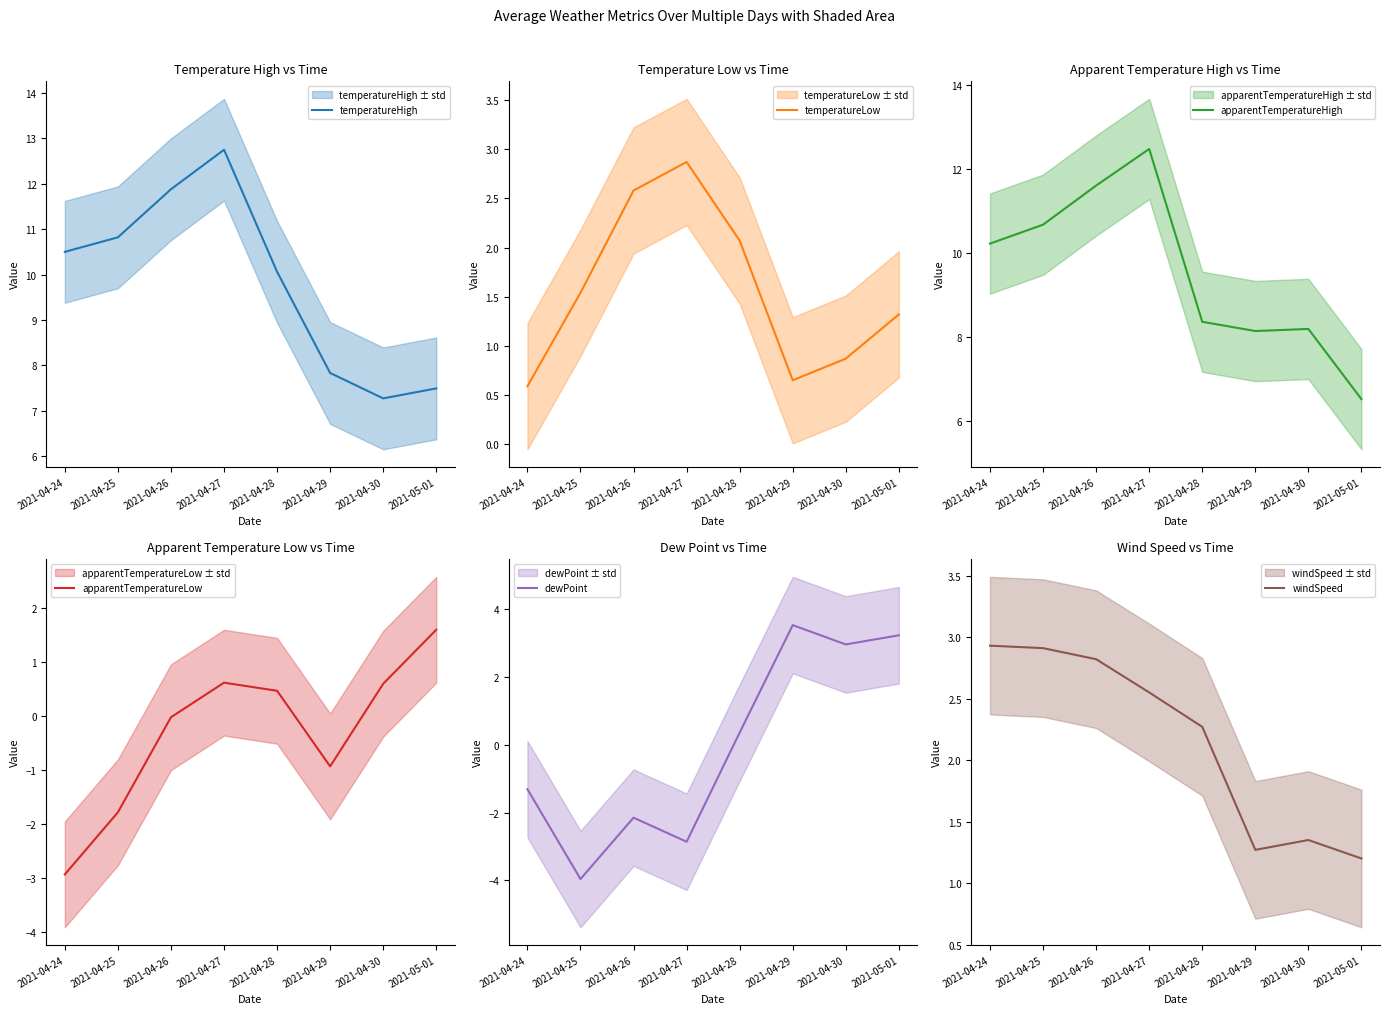

True or false: dewPoint has a value of -2.6 at 2021-04-25.

False